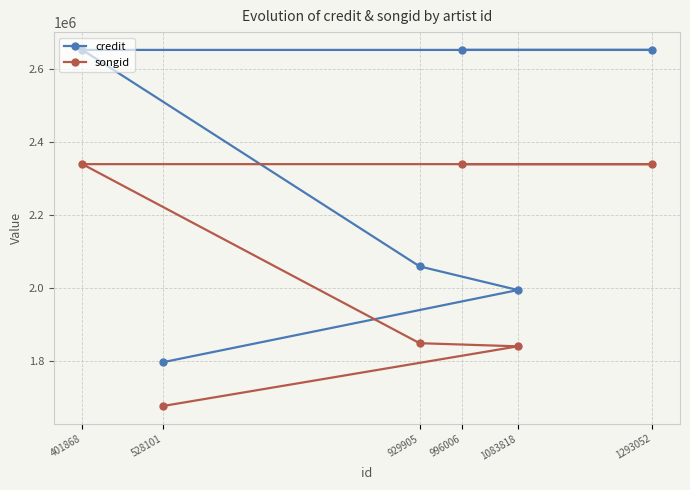

What are all the series names shown in the legend?

credit, songid